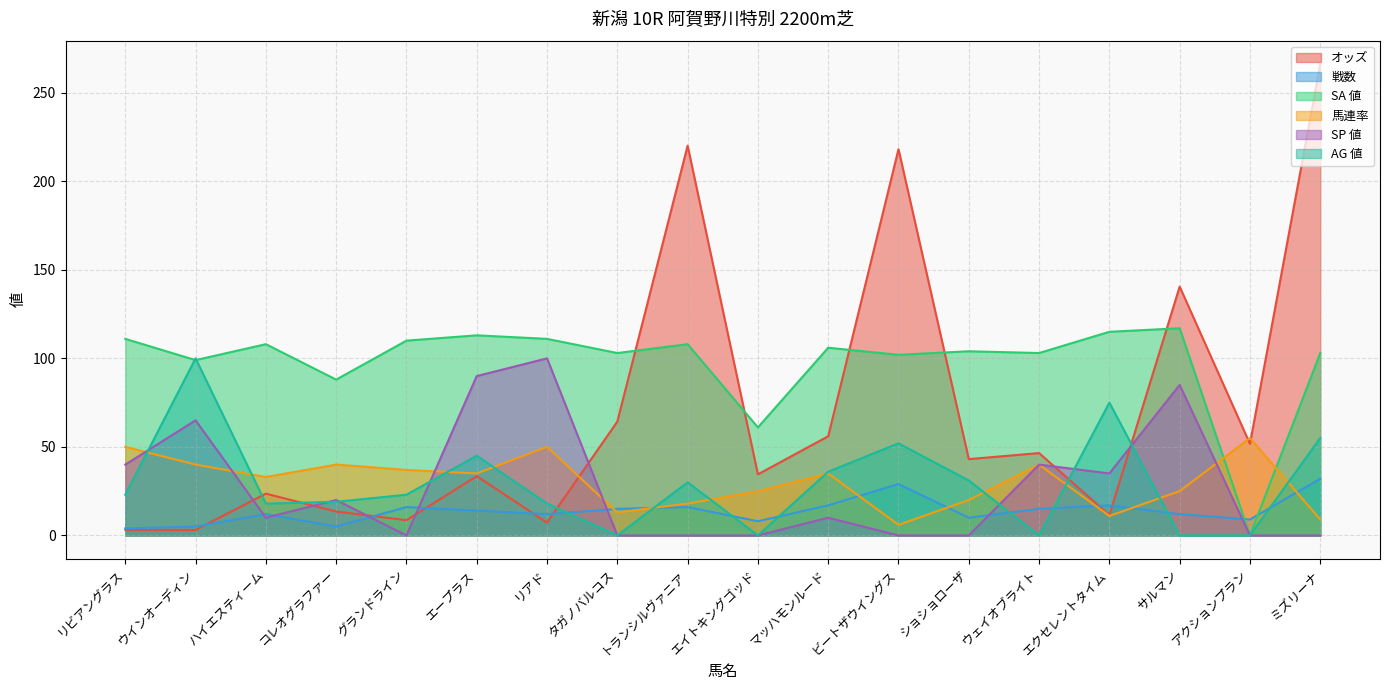

List the series in order of their peak value, highest first.

オッズ, SA 値, SP 値, AG 値, 馬連率, 戦数